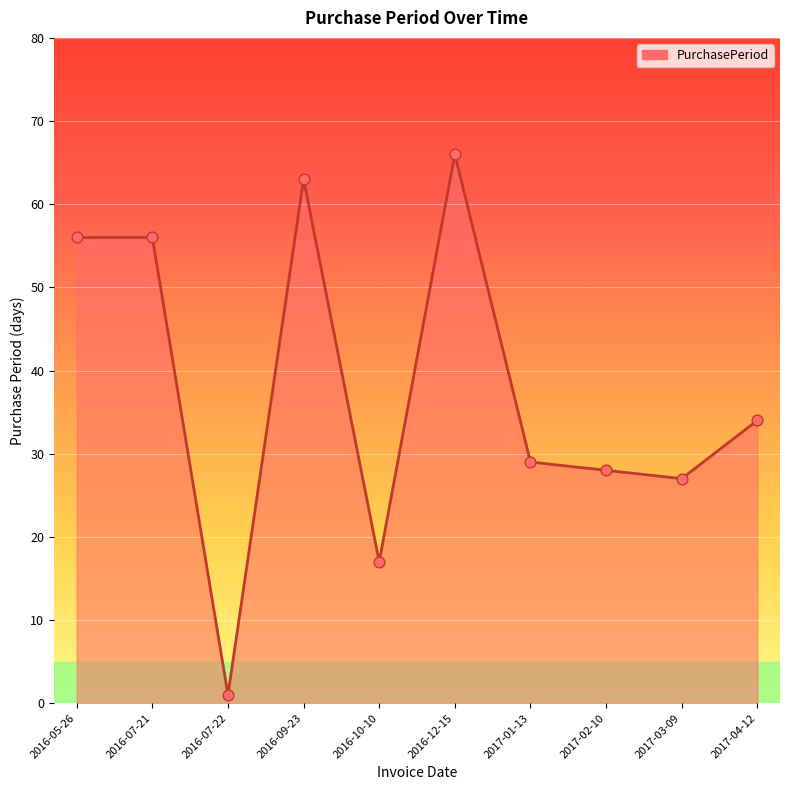

What is the change in value from 2016-07-22 to 2016-10-10?

+16